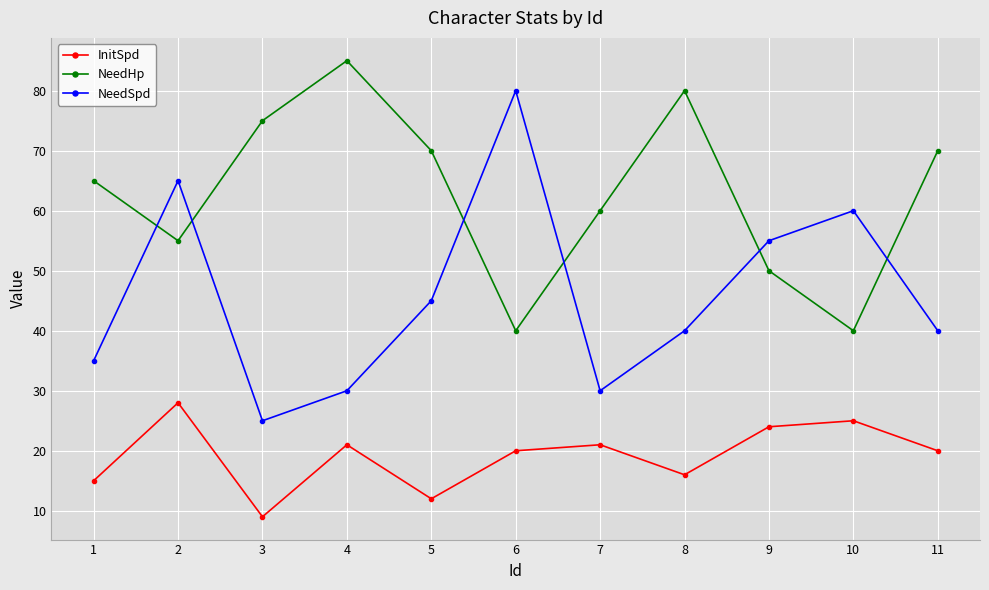

Where is the first local maximum for NeedHp?

4